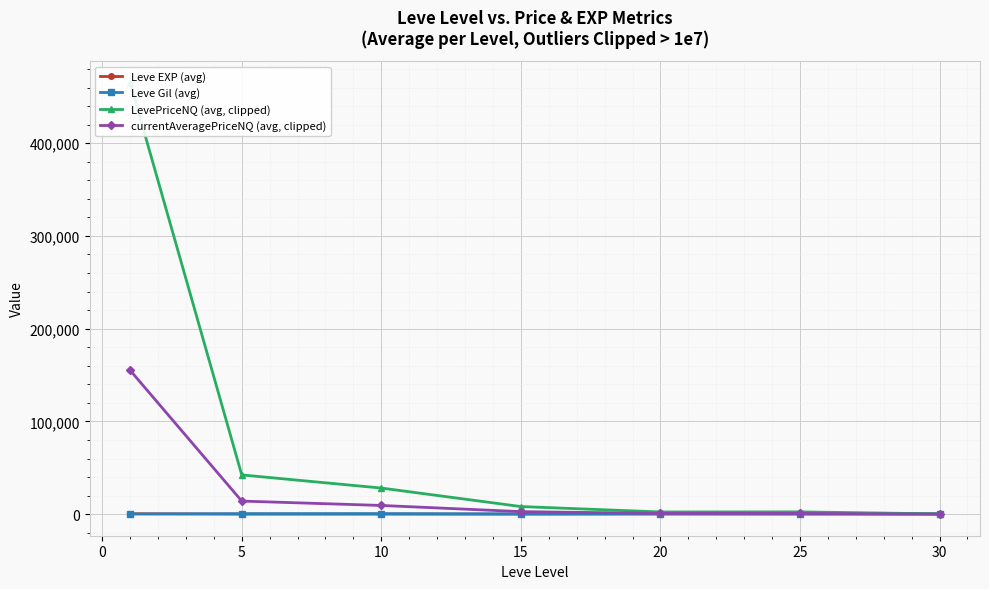

How many values in the Leve EXP (avg) series exceed 16?

4